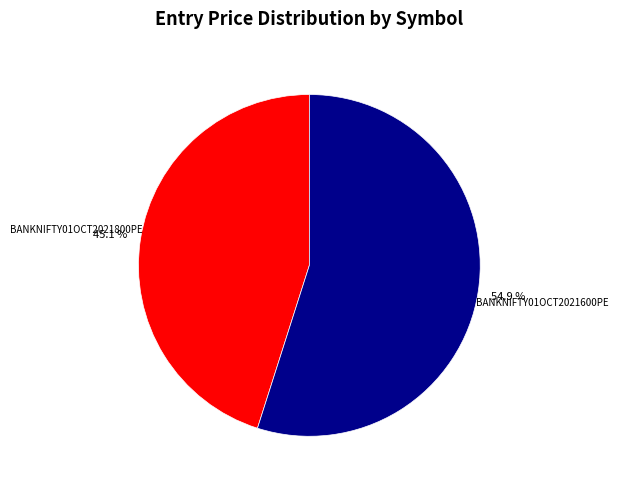

To the nearest percent, what is the average slice percentage?

50%